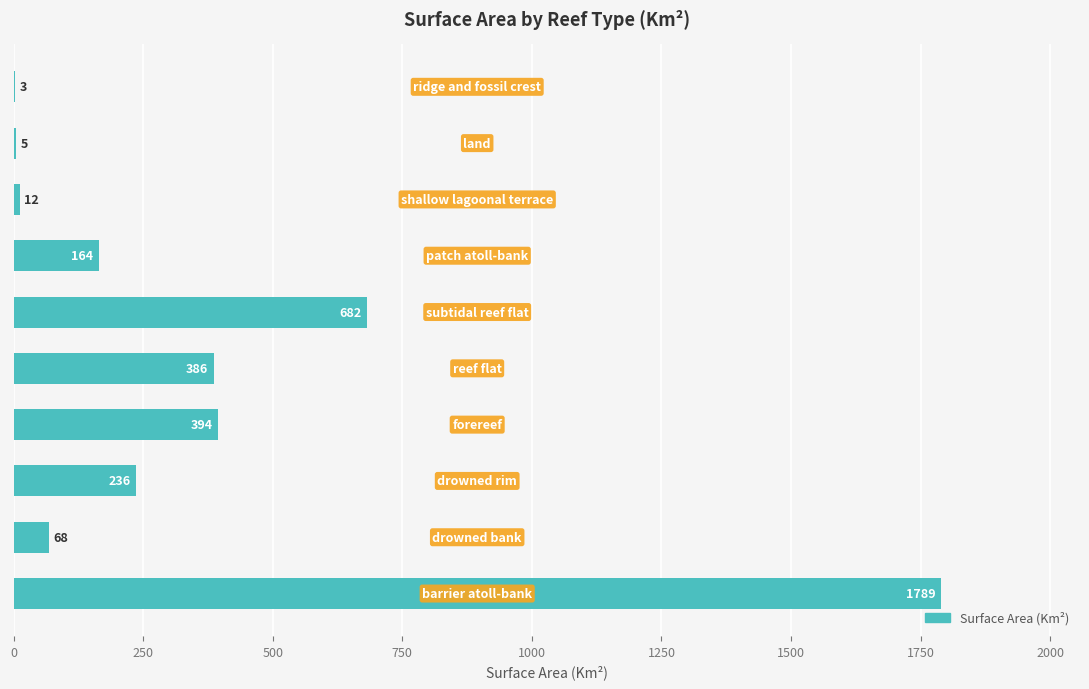

What is the maximum value shown in the chart?

1789.1